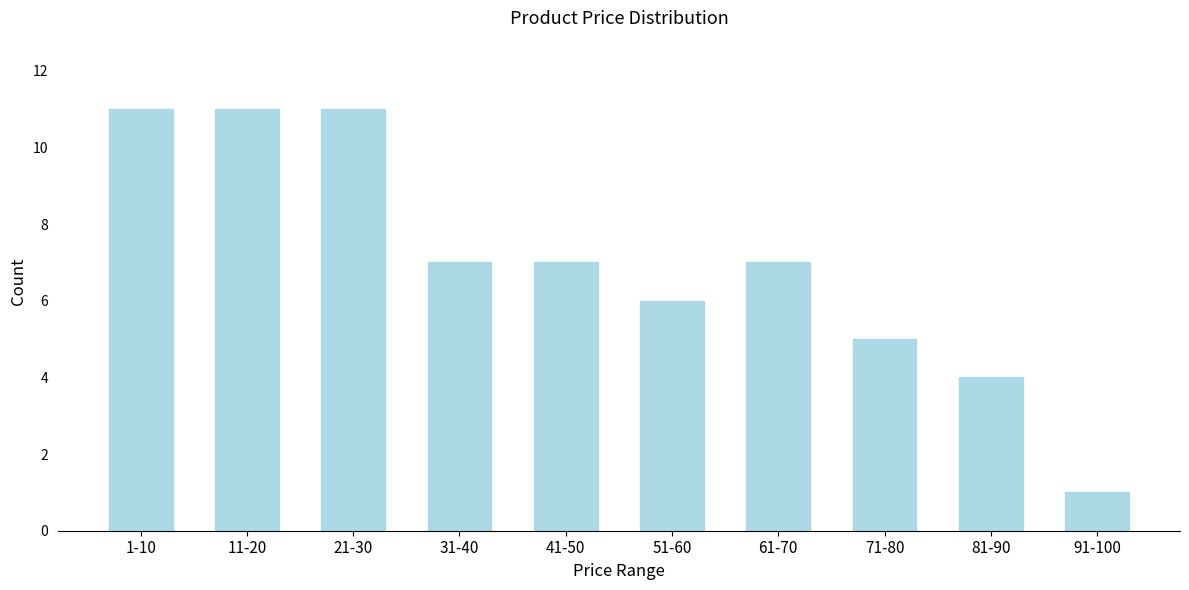

Reading left to right, transcribe all the data shown in this chart.

1-10=11	11-20=11	21-30=11	31-40=7	41-50=7	51-60=6	61-70=7	71-80=5	81-90=4	91-100=1